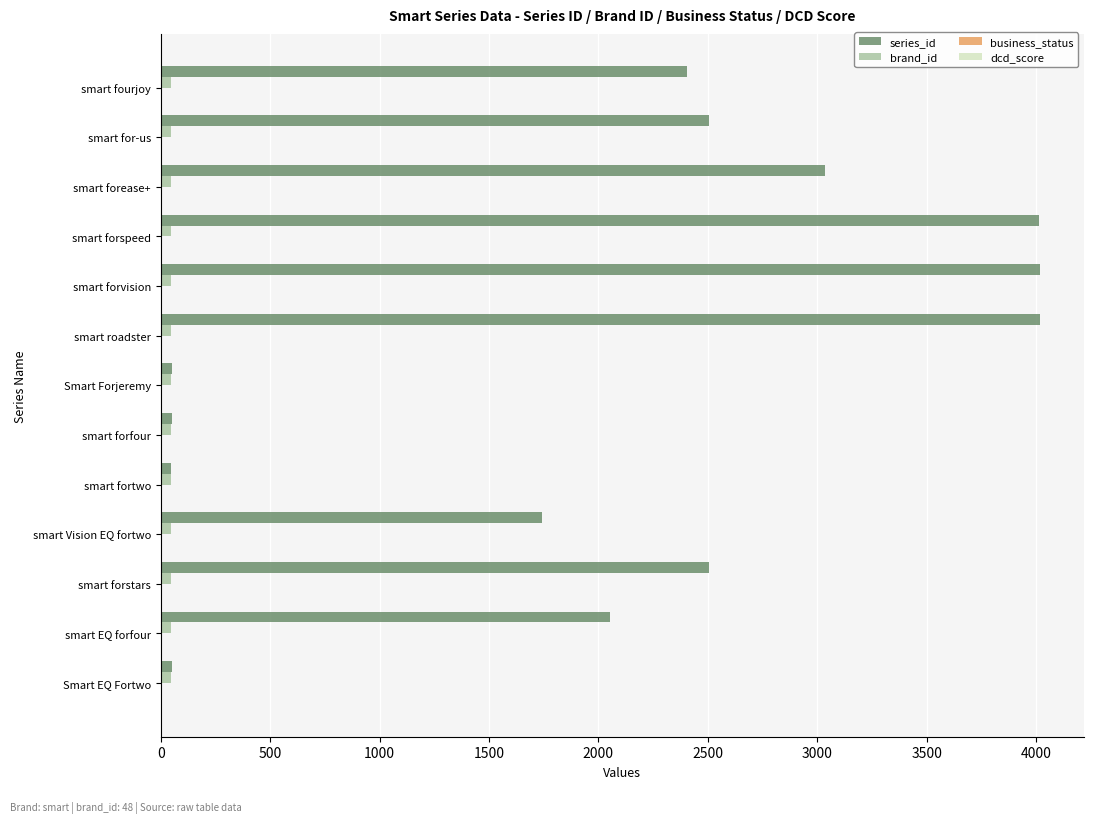

What is the sum of all series_id values?

26501